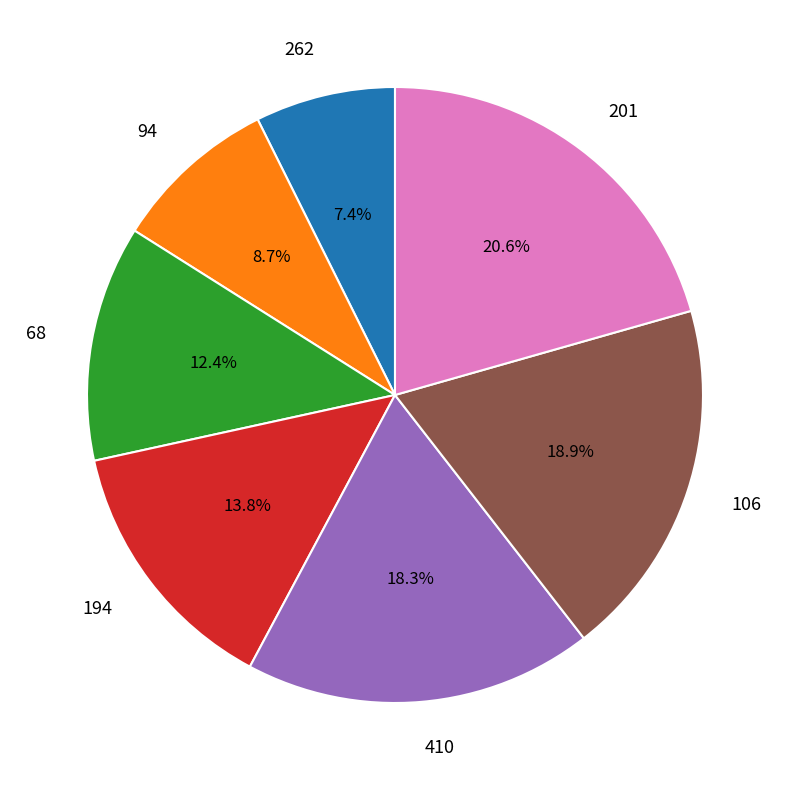

How many slices are in this pie chart?

7